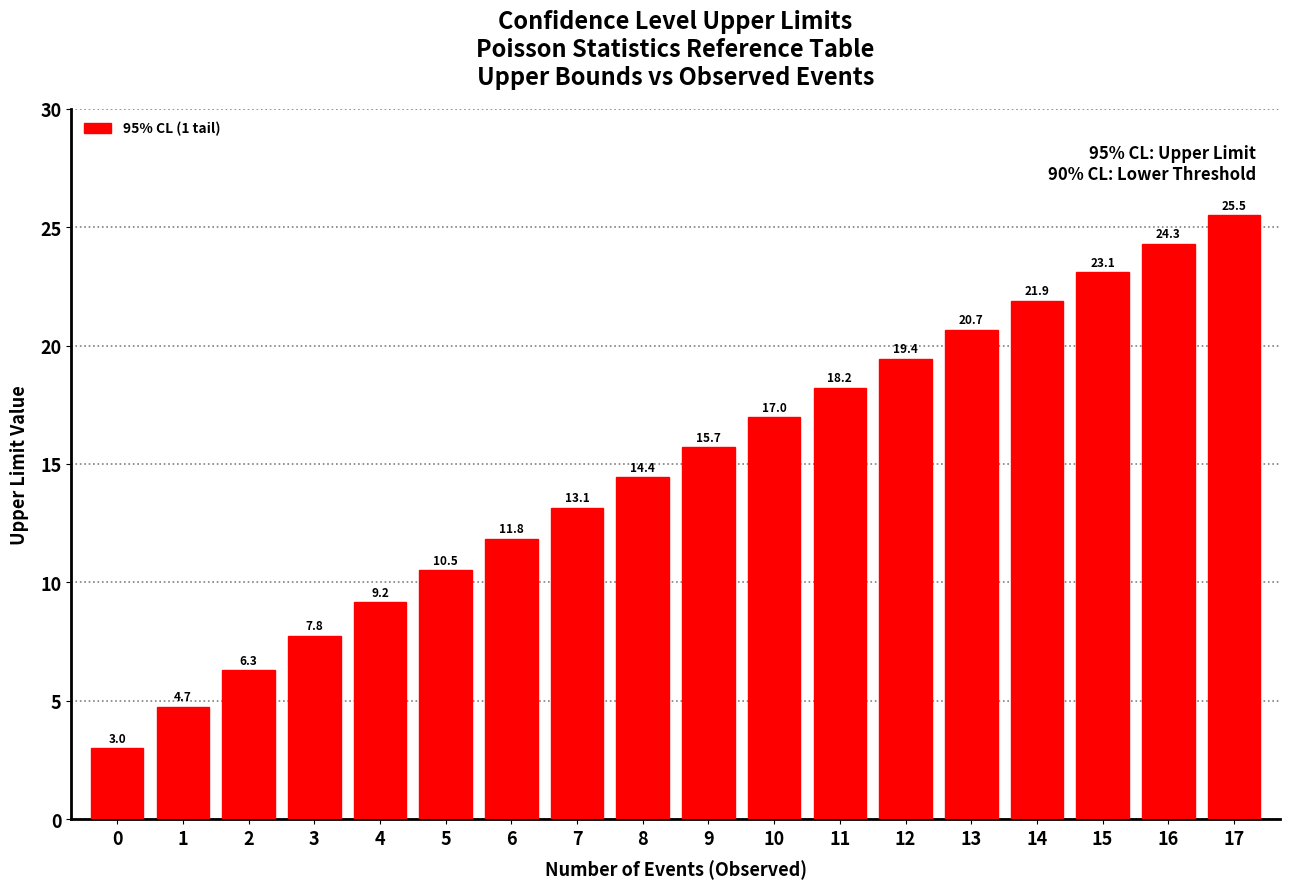

Reading right to left, list all the values displayed in this chart.

17=25.5	16=24.3	15=23.1	14=21.9	13=20.7	12=19.4	11=18.2	10=17.0	9=15.7	8=14.4	7=13.1	6=11.8	5=10.5	4=9.2	3=7.8	2=6.3	1=4.7	0=3.0